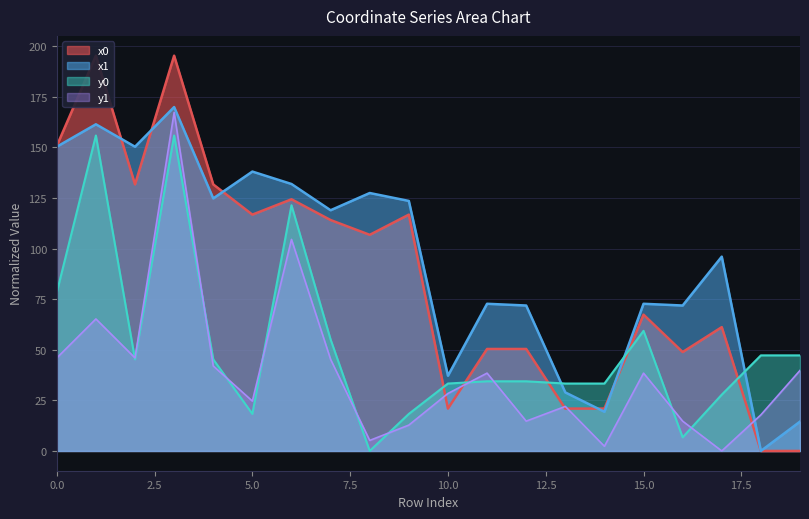

After their last crossing, which series has the higher values: x1 or y0?

y0